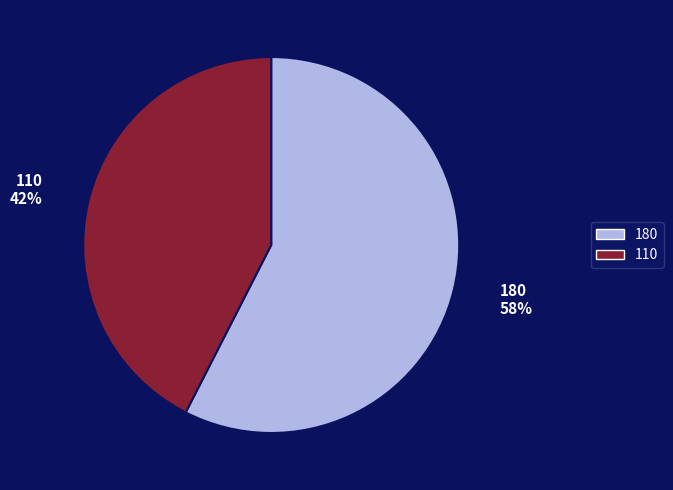

What is the ratio of the value at 180 to the value at 110?

1.4